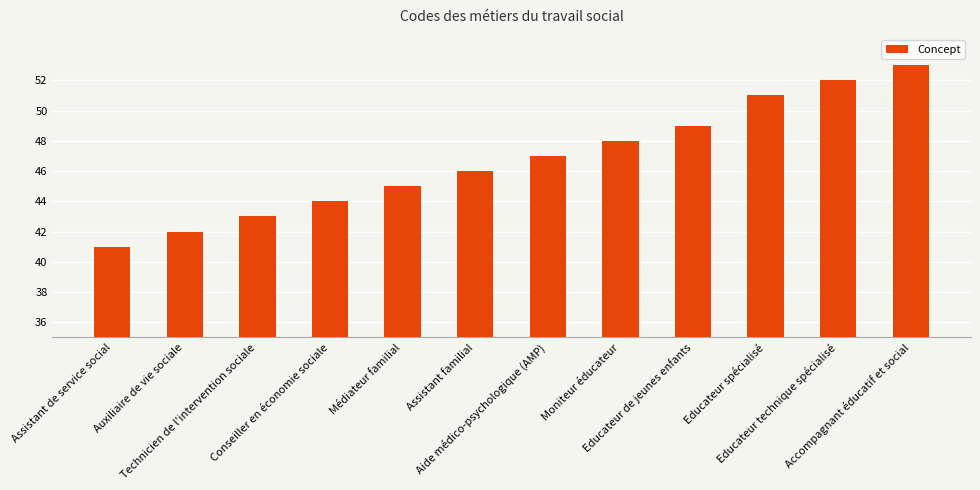

What is the label of the 7th bar from the right?

Assistant familial